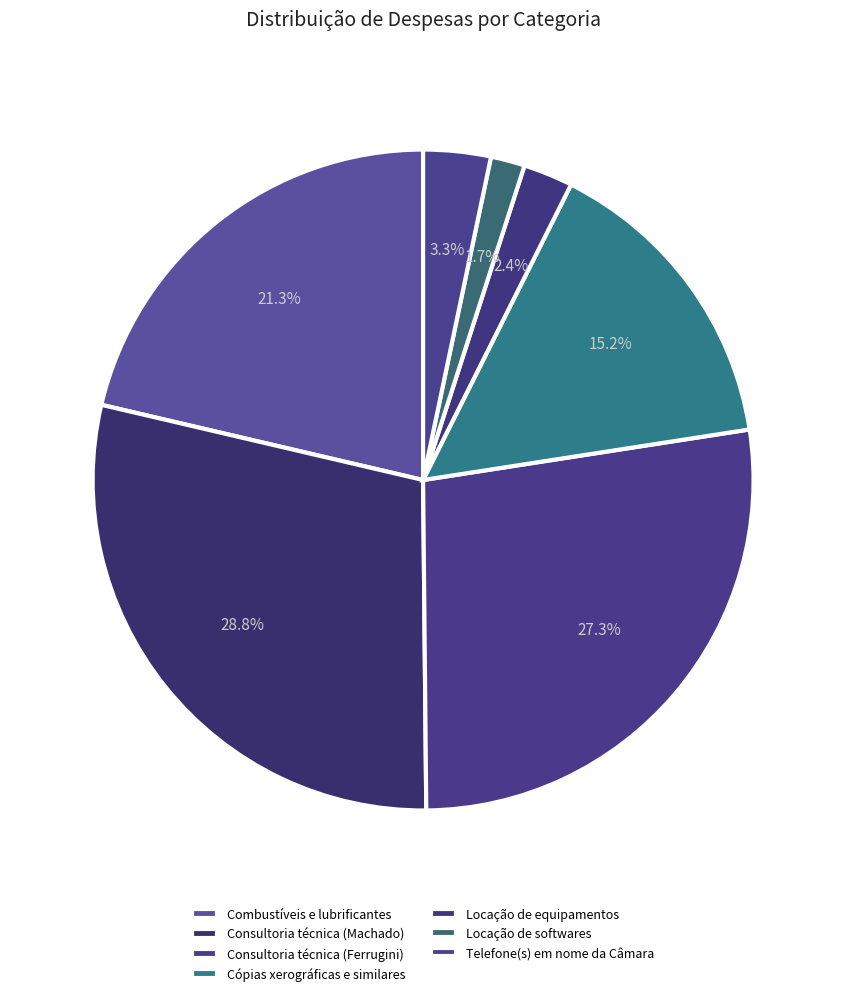

Does Locação de equipamentos represent more than half of the total?

No